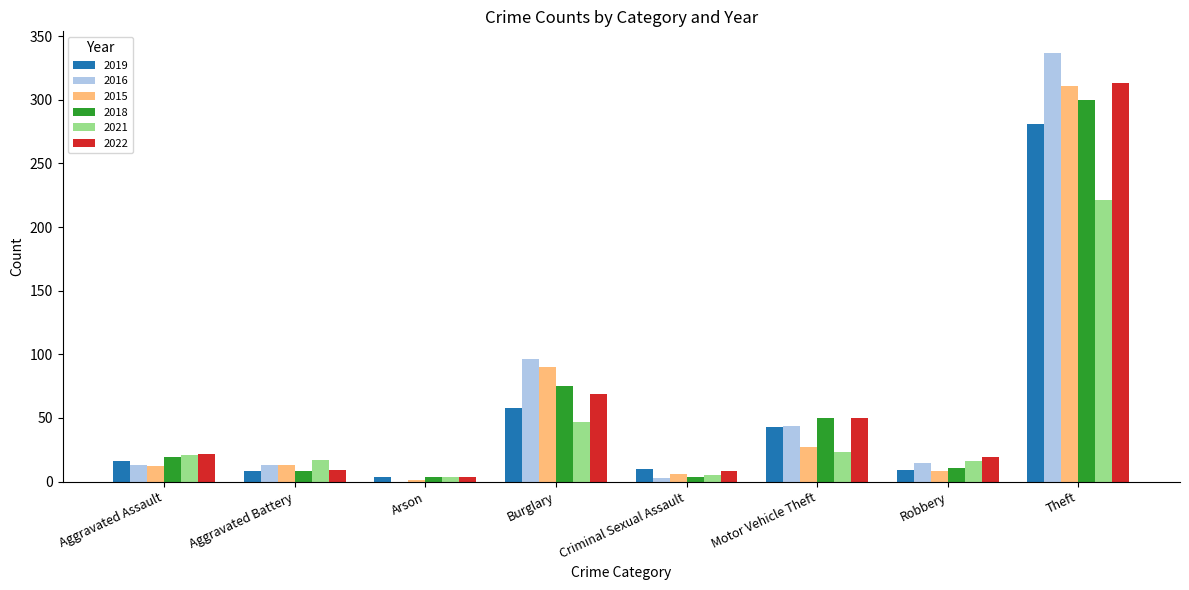

Where is 2022 nearest to the value 158?

Burglary